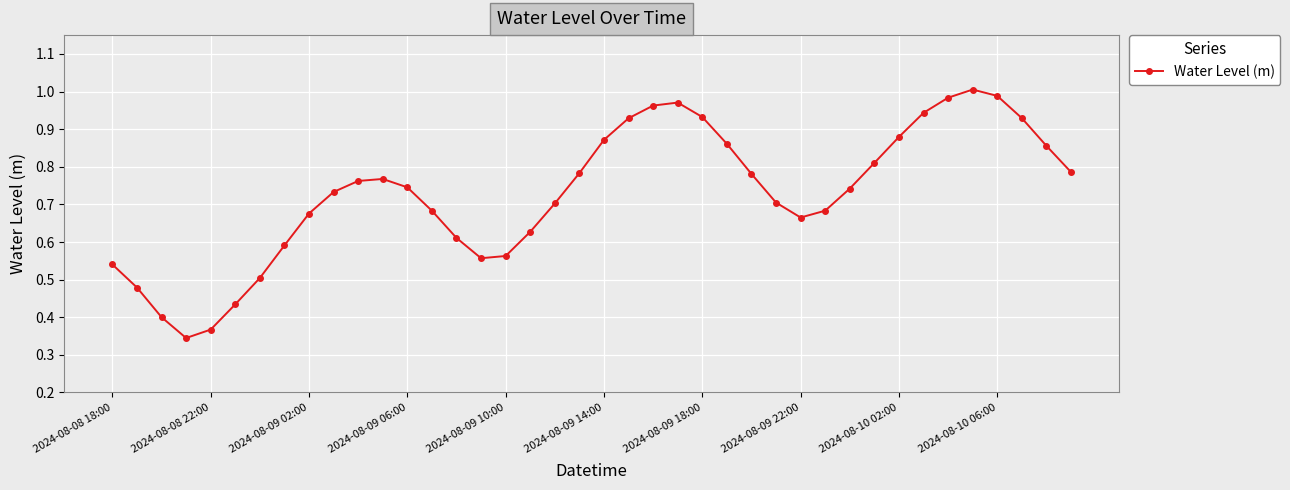

What is the sum of all values?

29.2